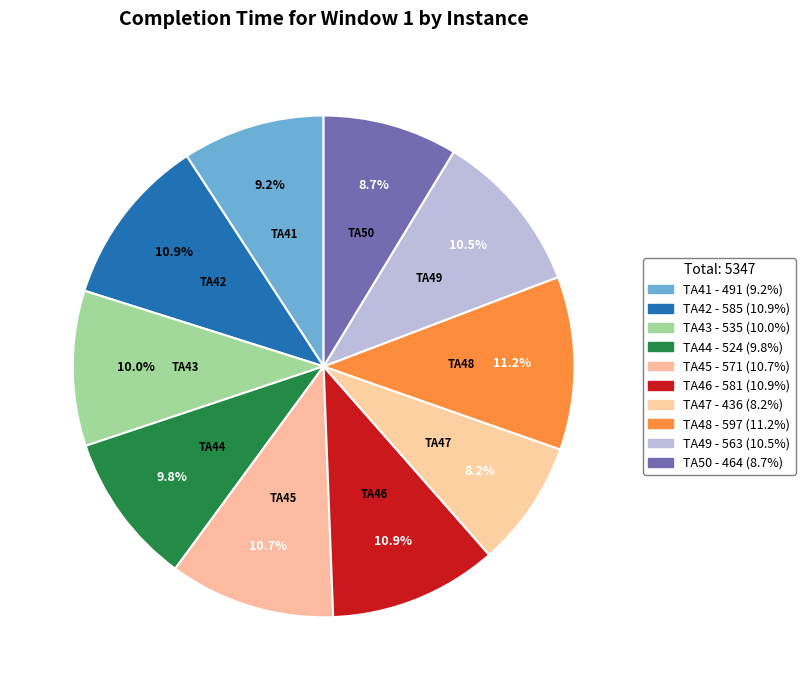

Which has a higher value, TA46 or TA47?

TA46